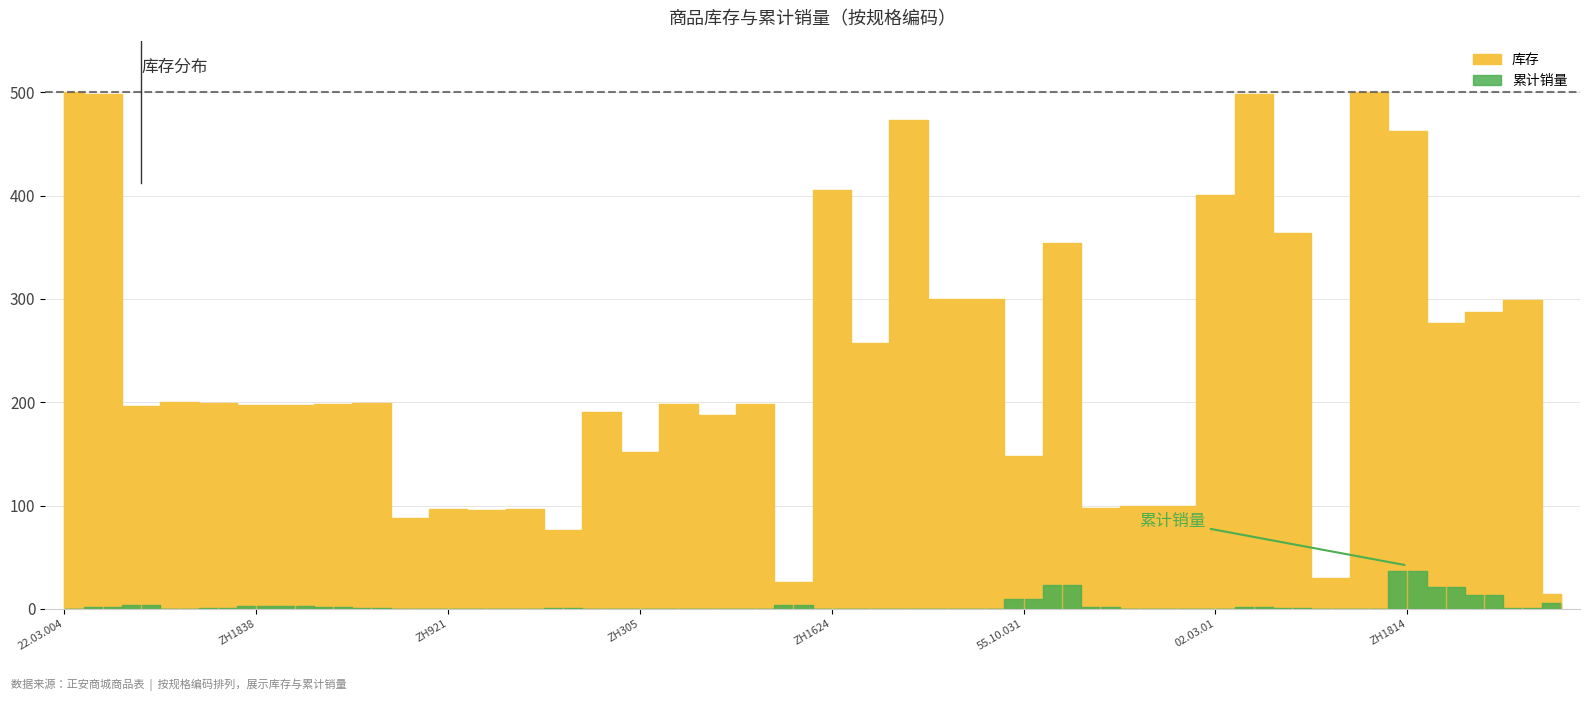

Rank the series by their average value, from highest to lowest.

库存, 累计销量